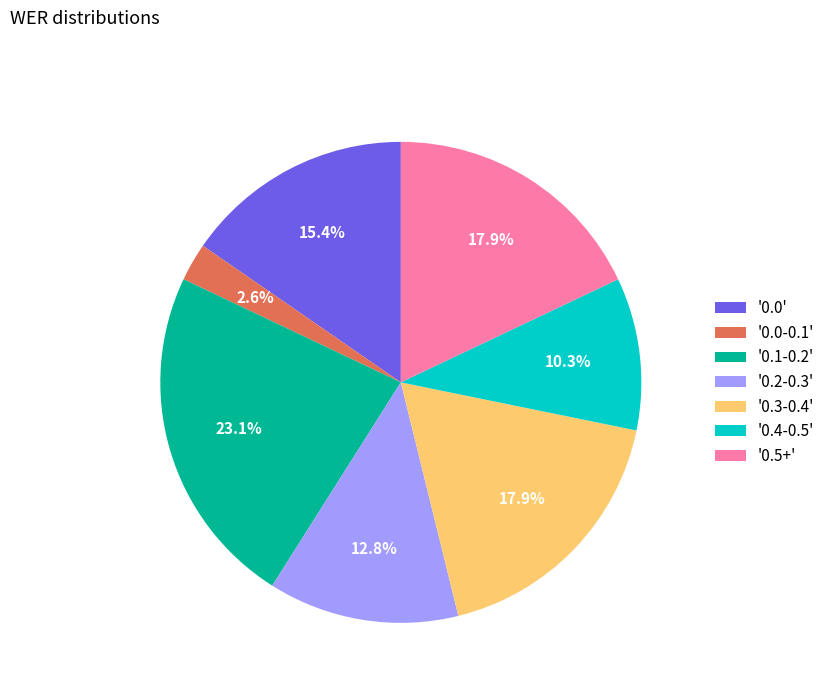

Which slice is the smallest?

'0.0-0.1'